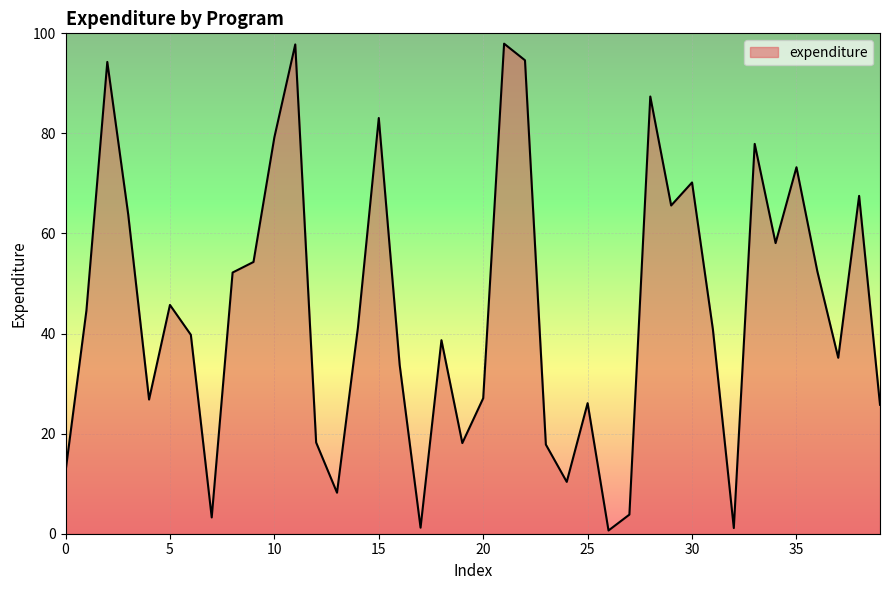

What is the difference between the maximum and minimum values?

97.3